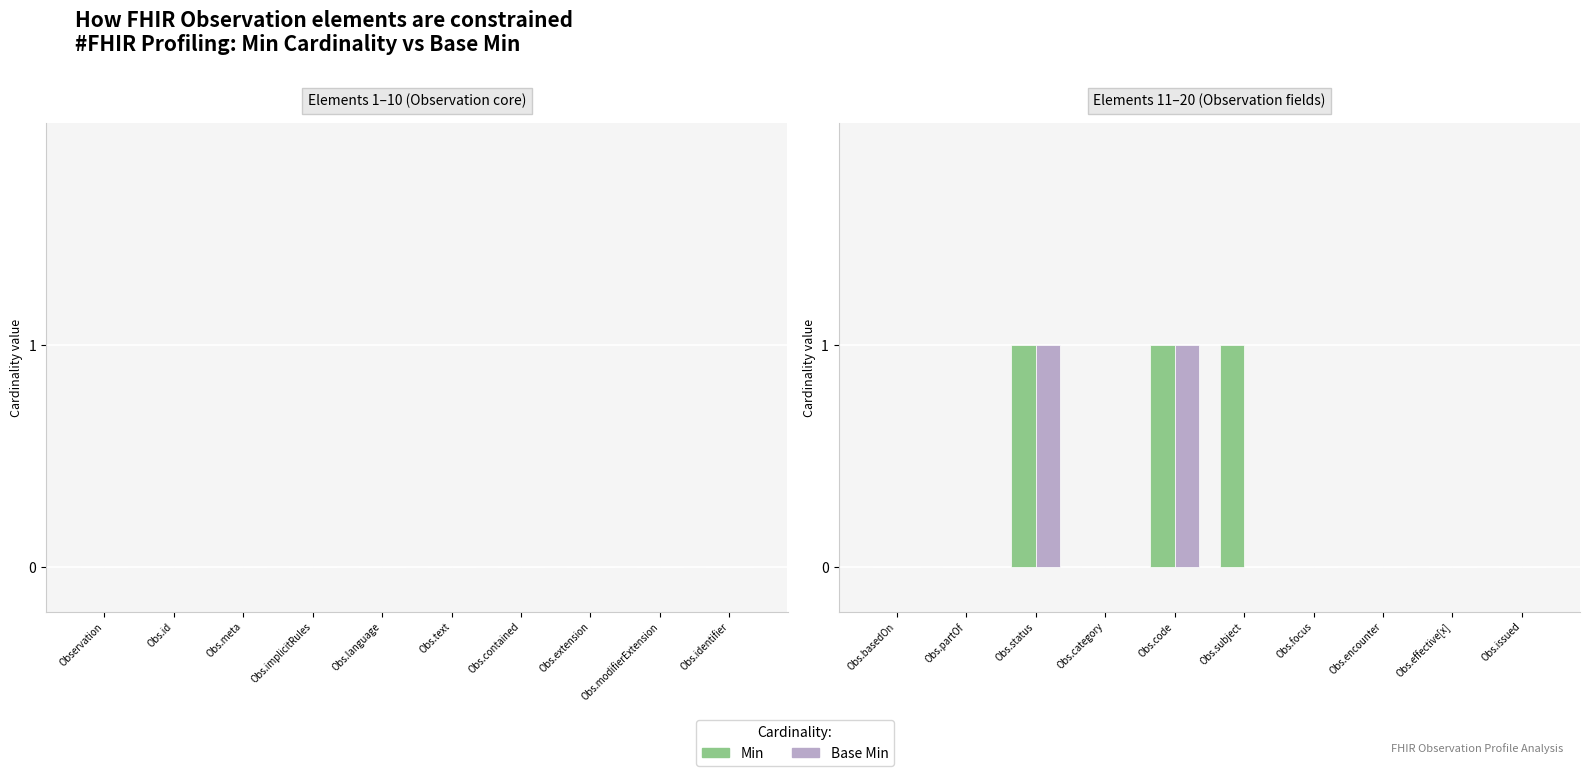

The Min series shows -1 at Obs.effective[x]. True or false?

False